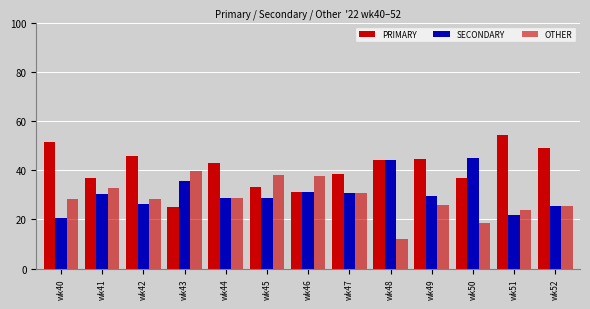

How many data points does each series have?

13